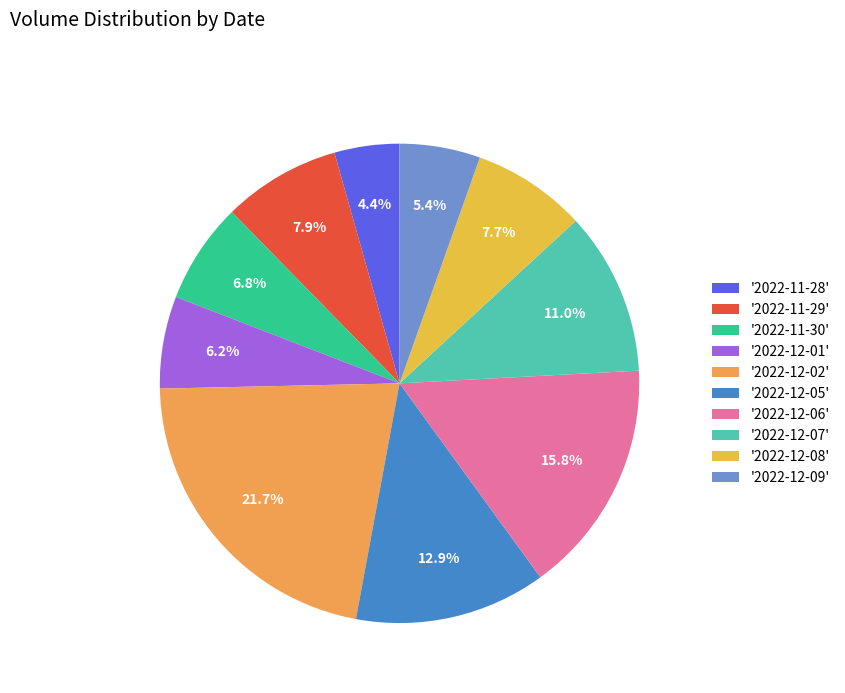

How many segments does this pie chart have?

10